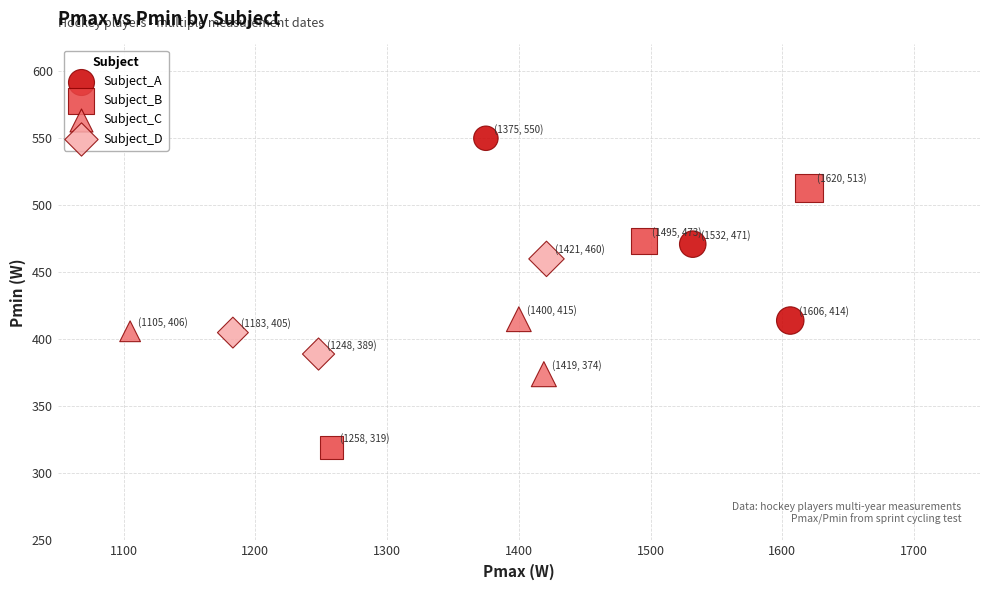

Which series has the widest spread of Y values?

Subject_B